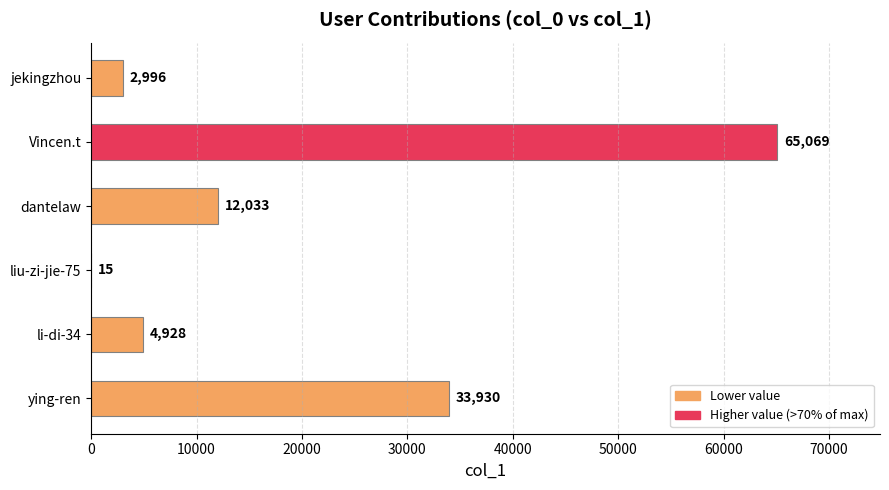

Where is the data nearest to the value 32542?

ying-ren